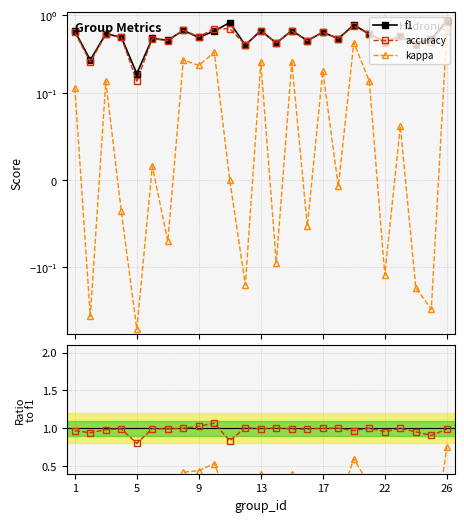

True or false: accuracy/f1 and kappa/f1 intersect in this chart.

False